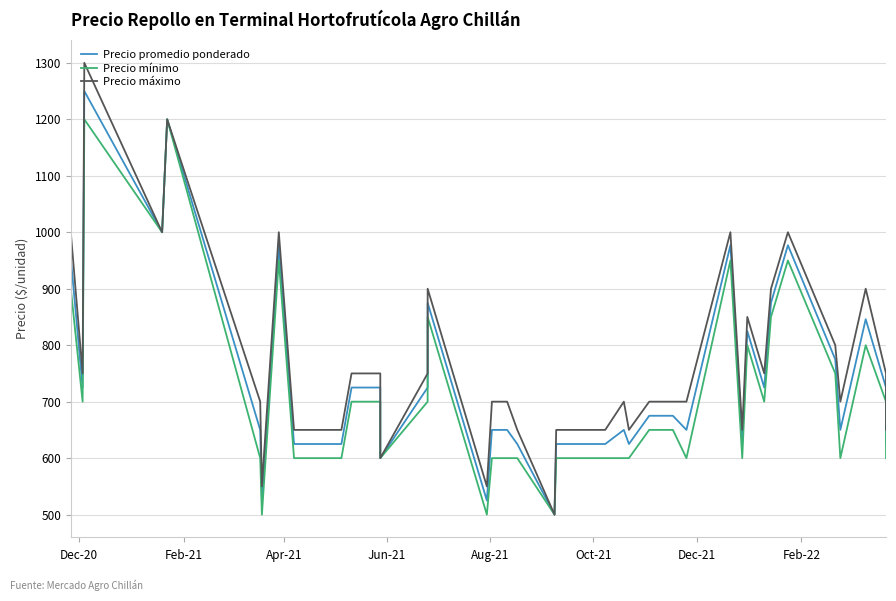

True or false: Precio promedio ponderado has more than 1 interior local peaks.

True